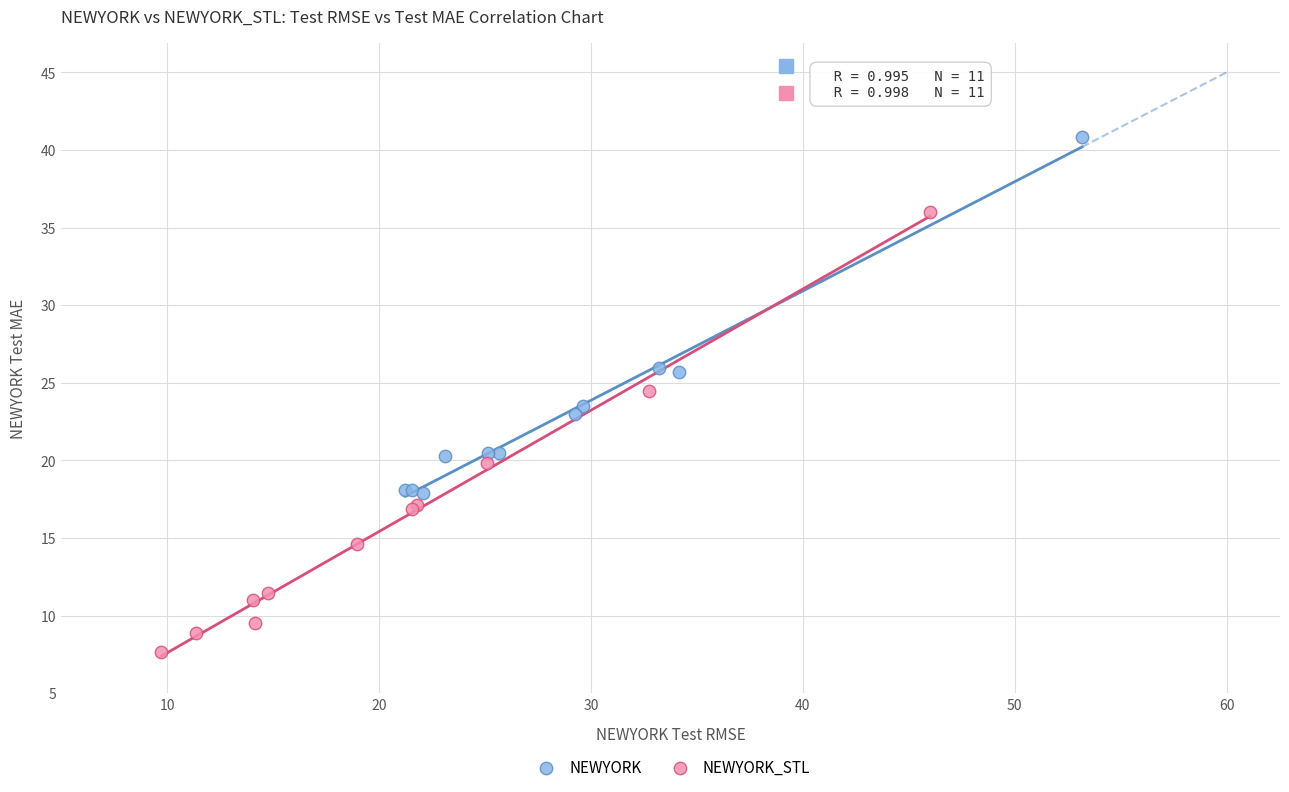

Which series contains the lowest Y value?

NEWYORK_STL